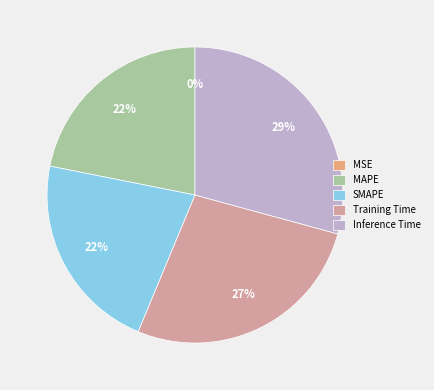

Does any single category account for the majority?

No